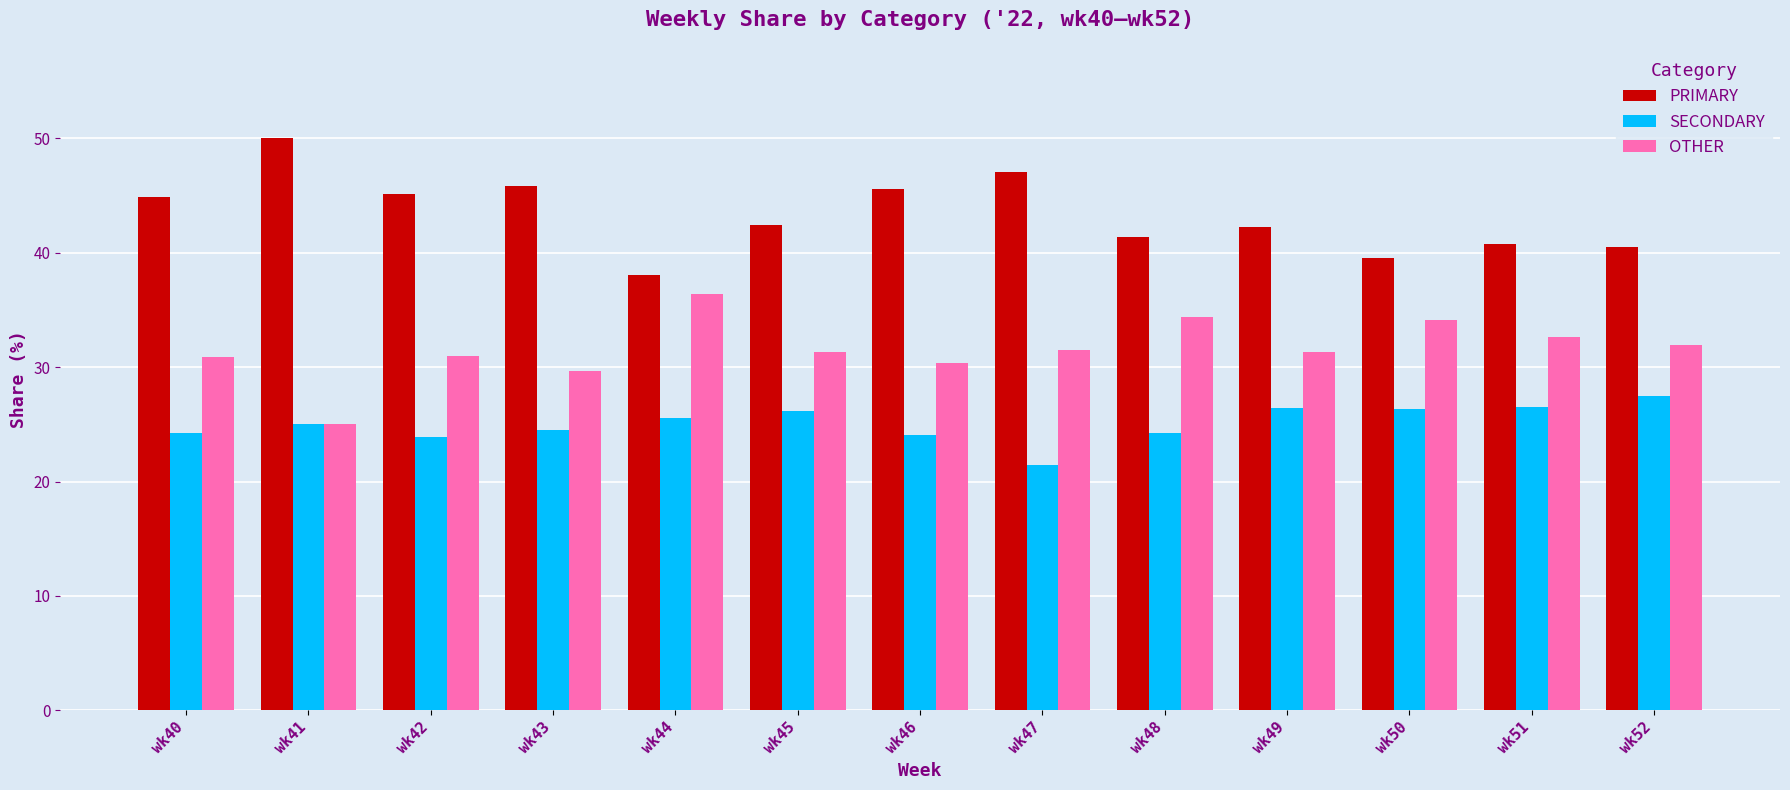

Is it true that OTHER equals 13.0 at wk48?

False